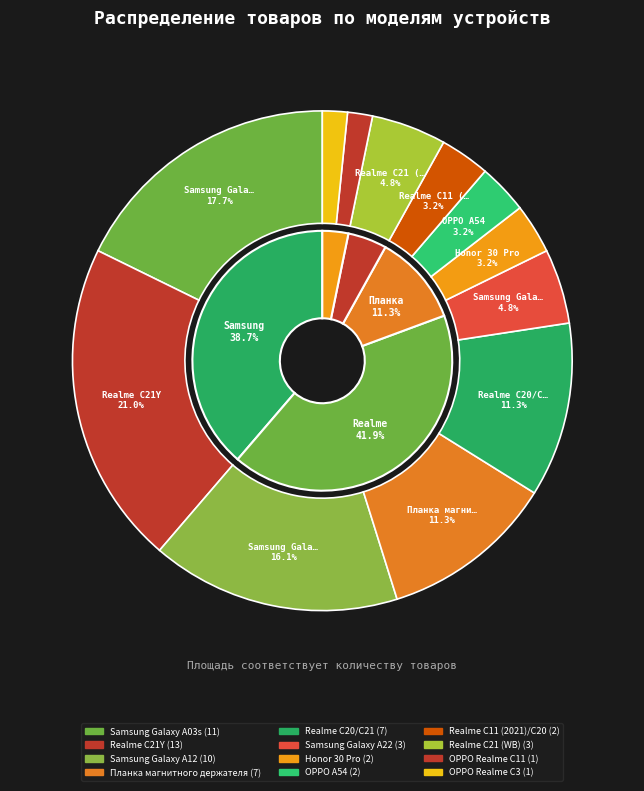

What is the ratio of the value at Realme C21Y to the value at Samsung Galaxy A03s?

1.2